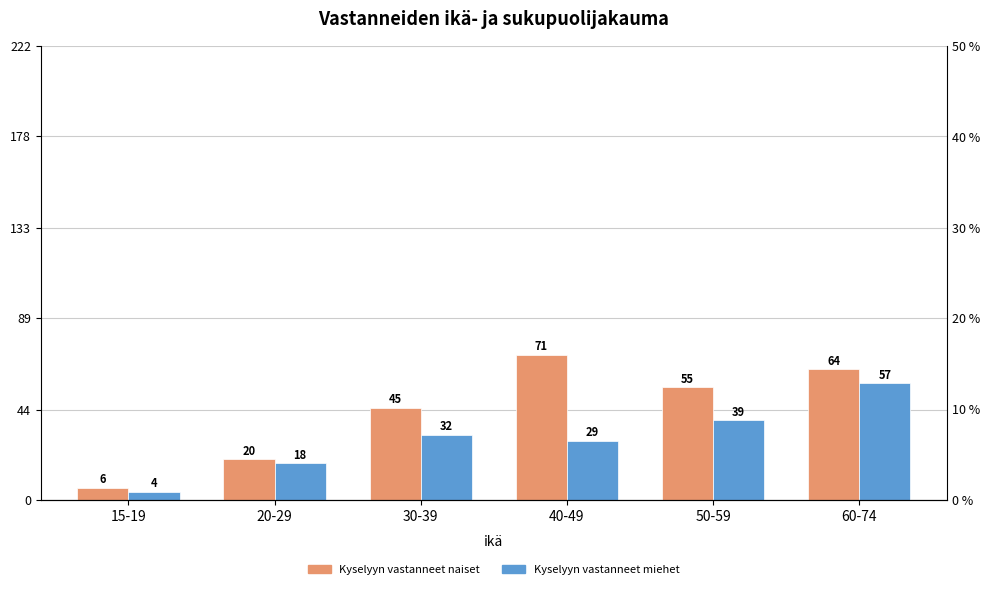

How many data points in Kyselyyn vastanneet miehet are less than 32?

3